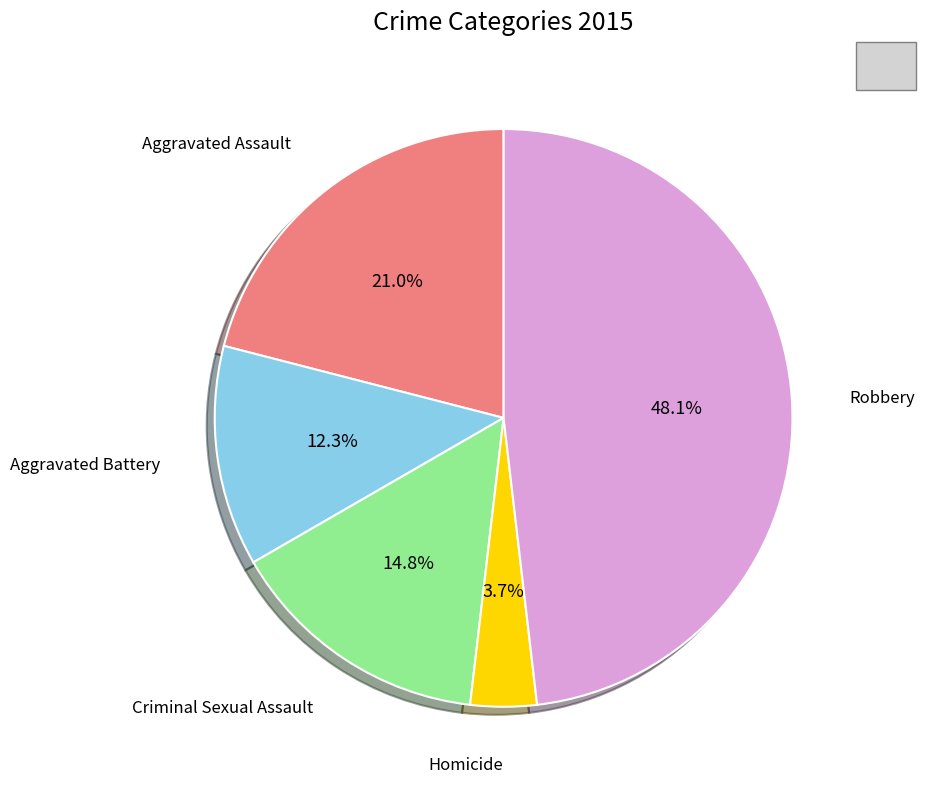

Is there any slice that represents more than half of the pie?

No